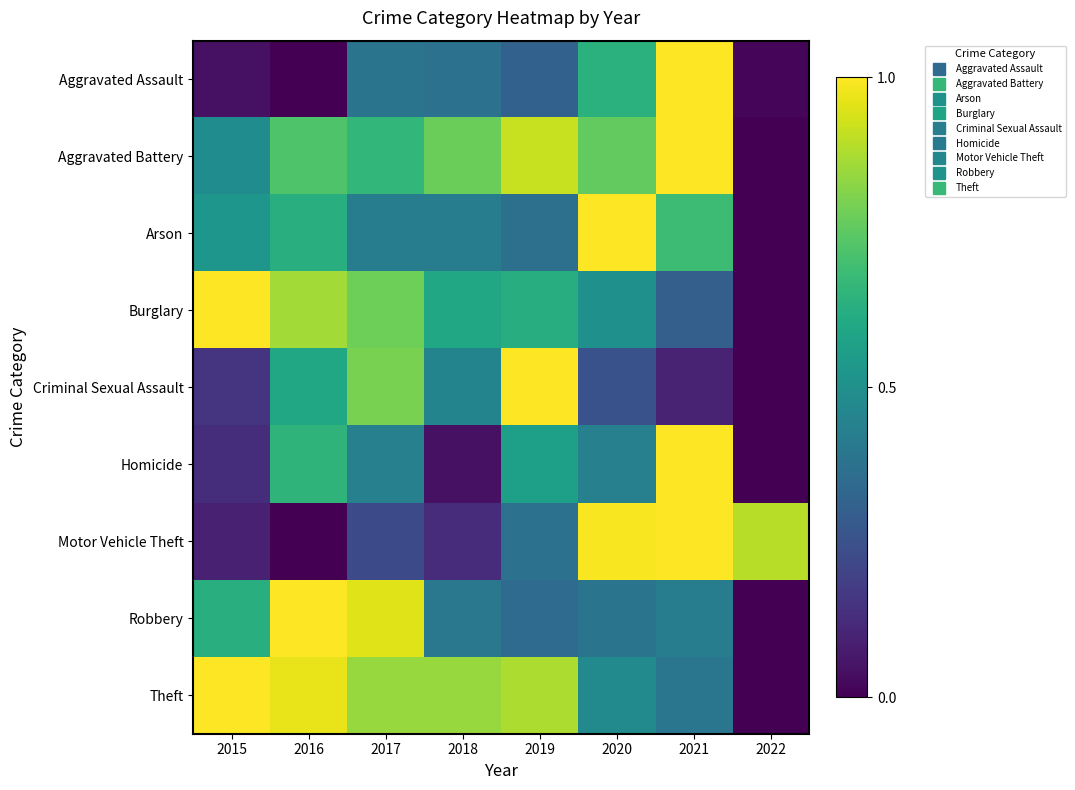

List the series in order of their peak value, highest first.

Aggravated Assault, Aggravated Battery, Arson, Burglary, Criminal Sexual Assault, Homicide, Motor Vehicle Theft, Robbery, Theft